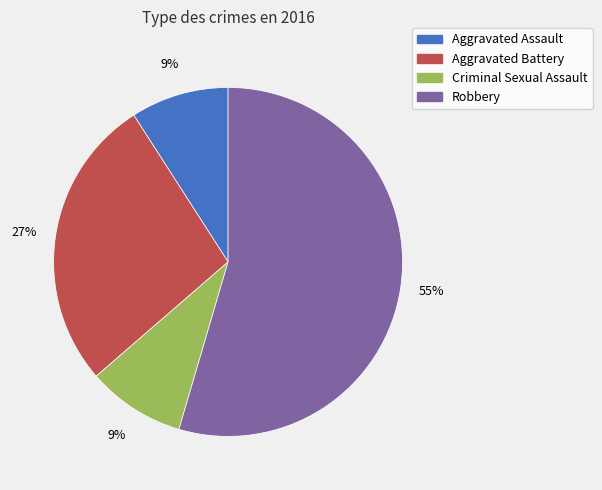

Combined, do Aggravated Assault and Criminal Sexual Assault account for over 50%?

No